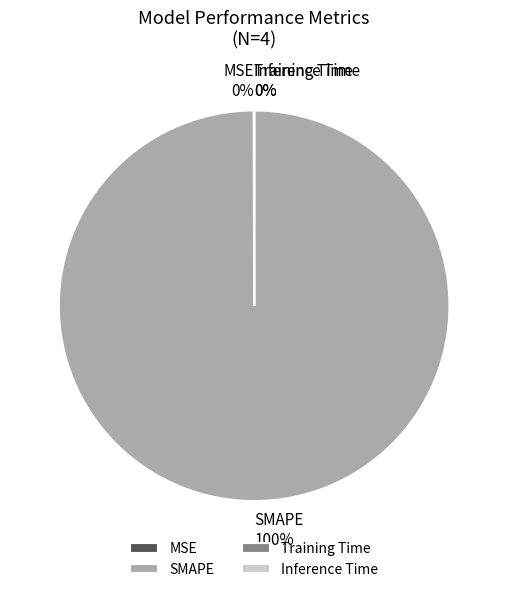

Which category has the biggest portion of the pie?

SMAPE